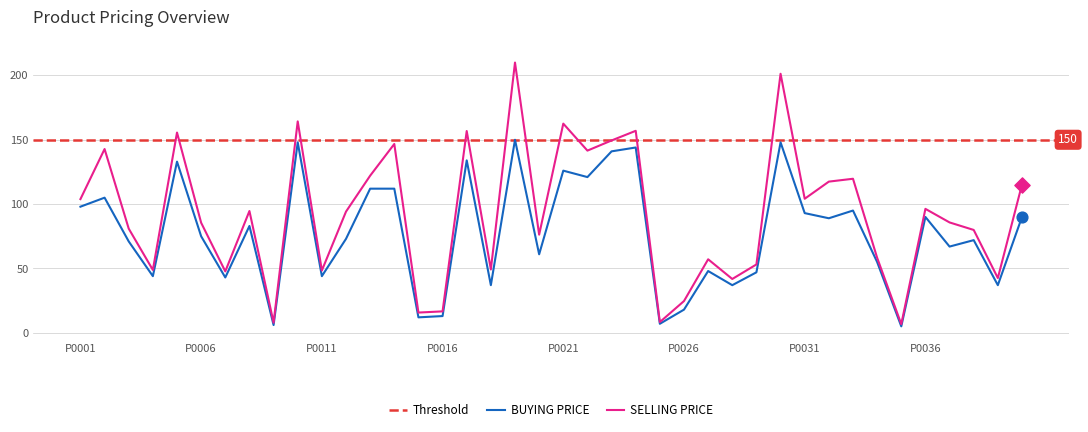

Is the value of SELLING PRICE at P0029 greater than the value of BUYING PRICE at P0006?

No